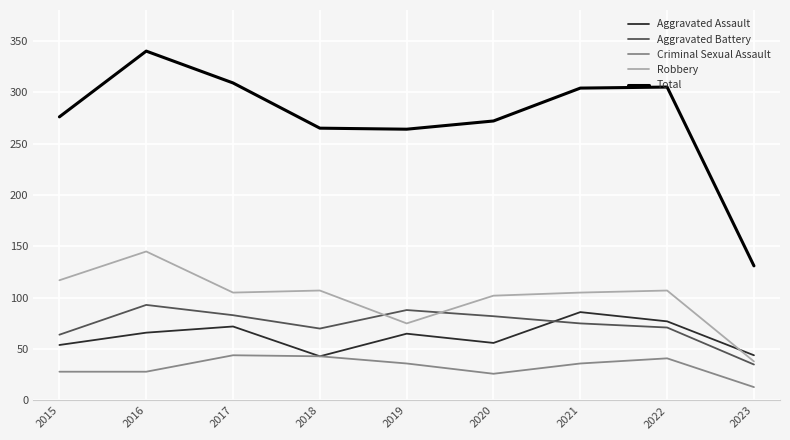

What is the total value across all series at 2018?

528